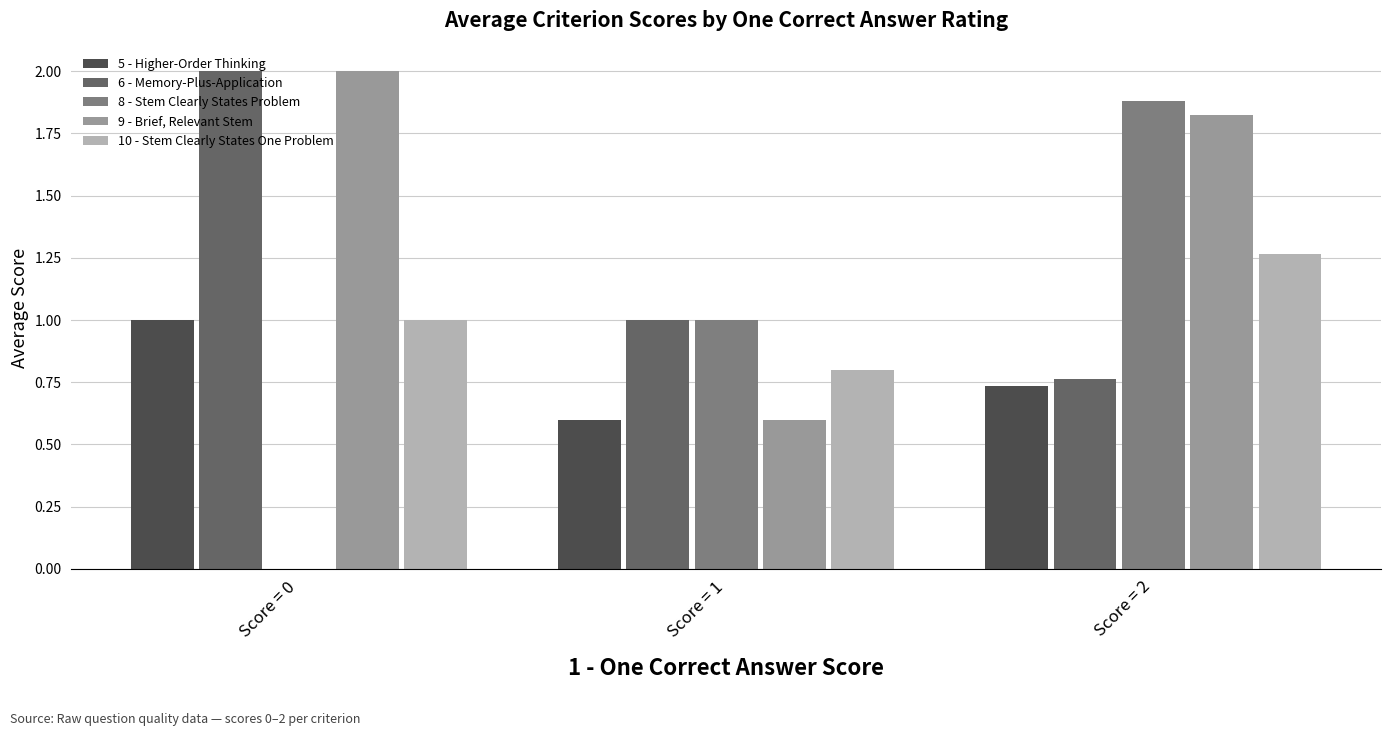

Which series has the largest total across all categories?

9 - Brief, Relevant Stem